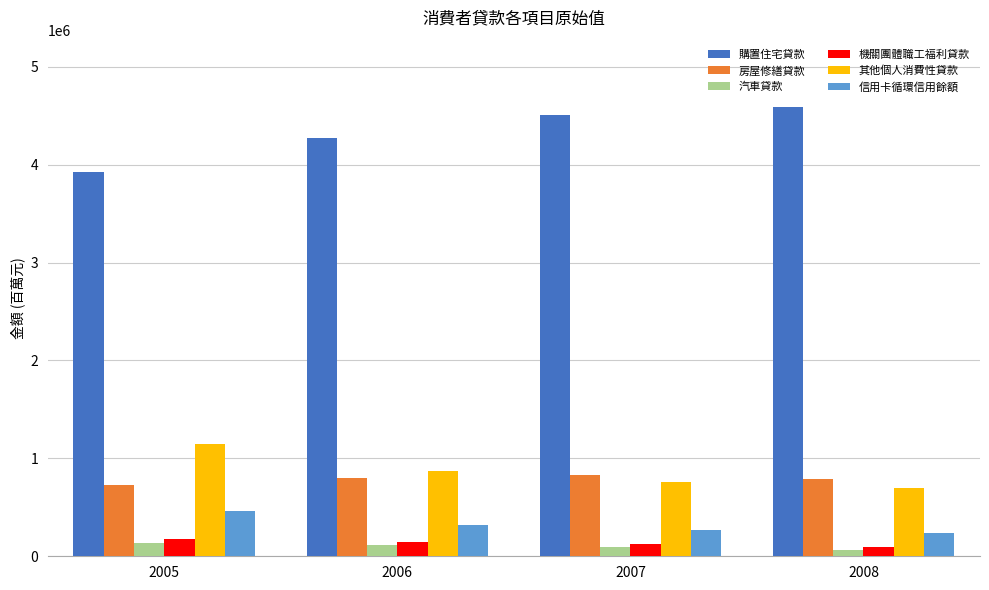

True or false: 房屋修繕貸款 has a value of 177378 at 2008.

False